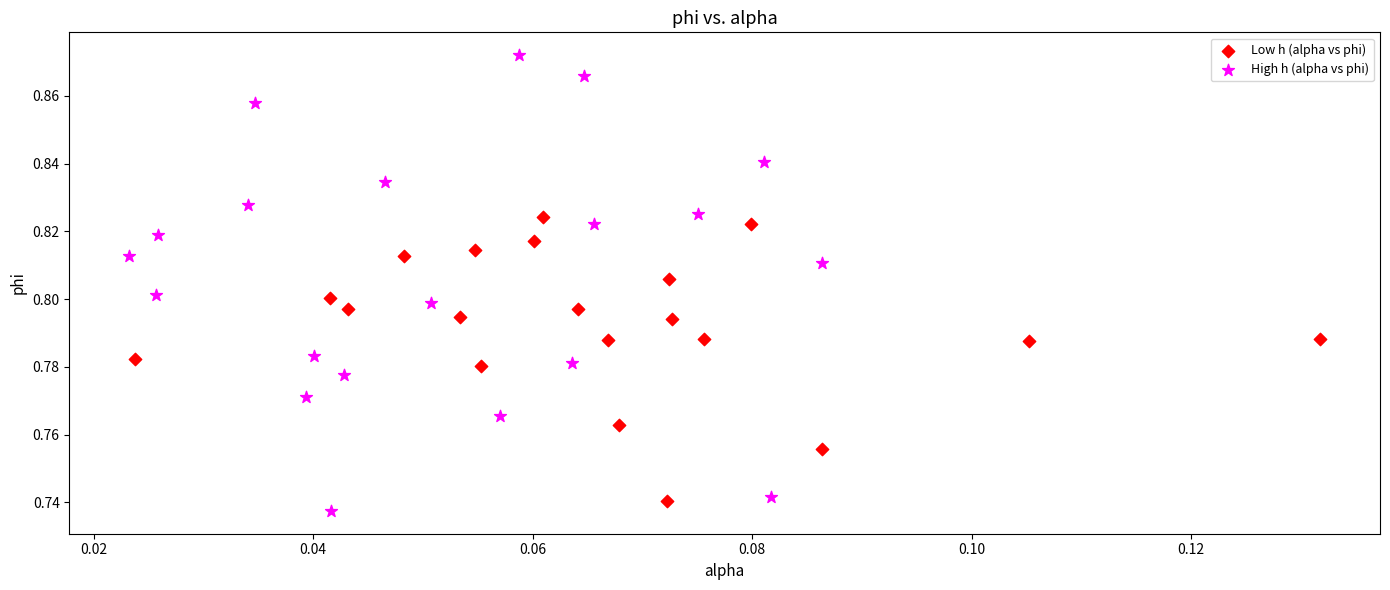

Which series has the largest Y range (max minus min)?

High h (alpha vs phi)